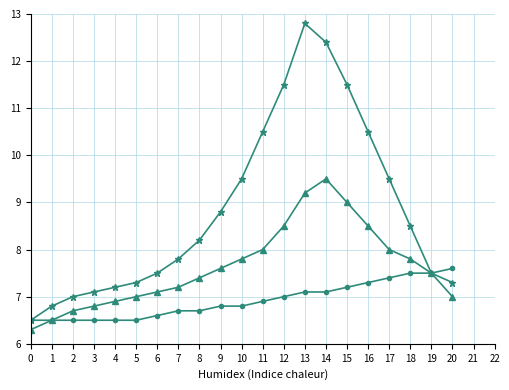

What is the minimum value shown in the chart?

6.3